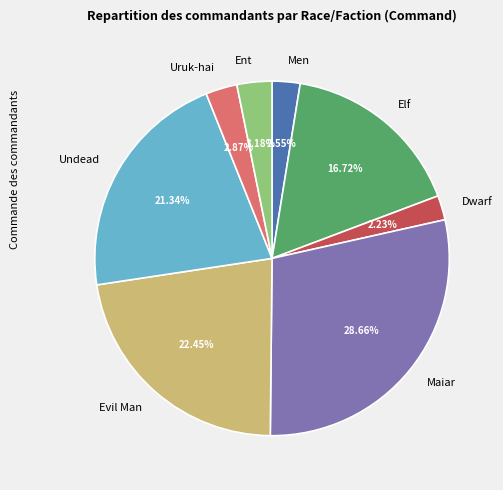

Between Evil Man and Uruk-hai, which is larger?

Evil Man